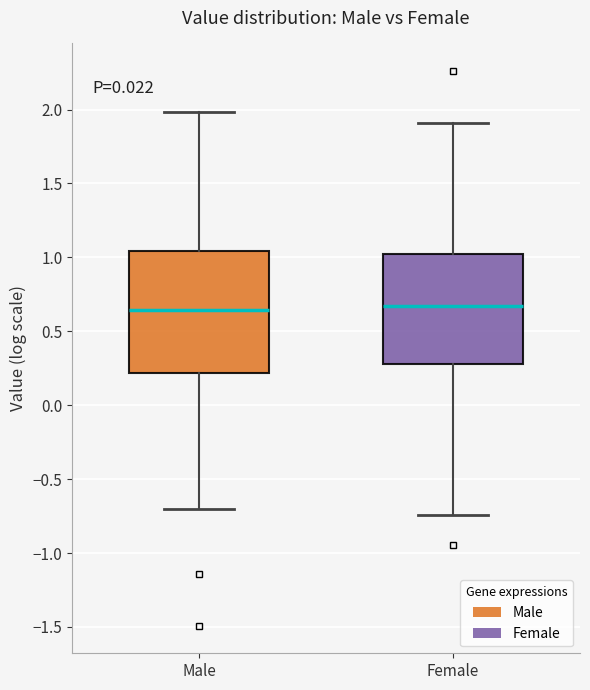

Comparing the boxes themselves (not the whiskers), which one is the tallest?

Male